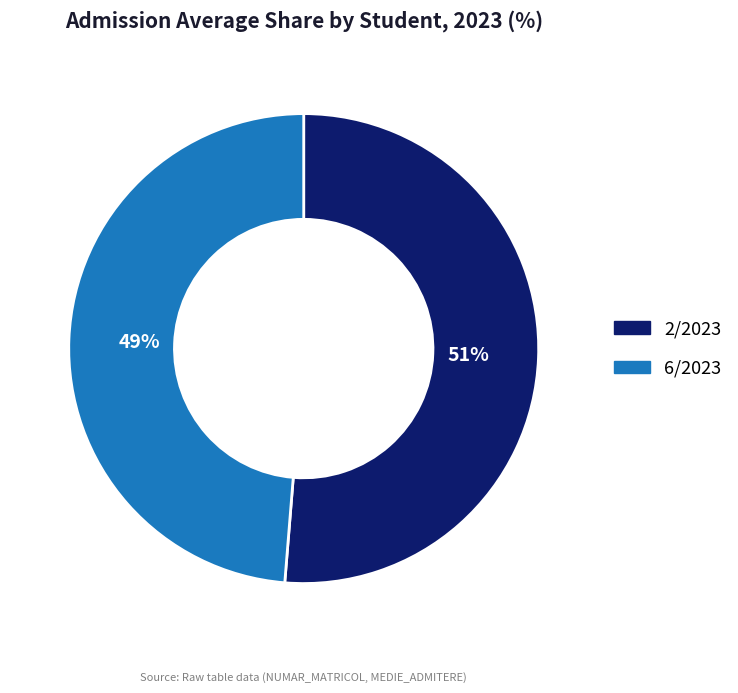

True or false: 6/2023 accounts for 39% of the total.

False